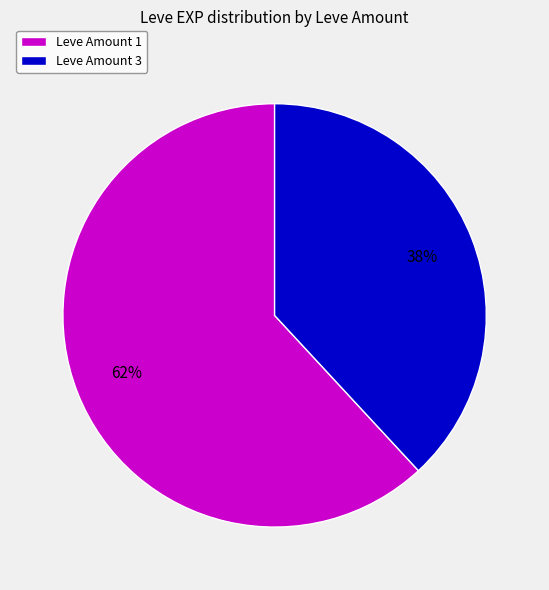

Rank the categories by value from lowest to highest.

Leve Amount 3, Leve Amount 1